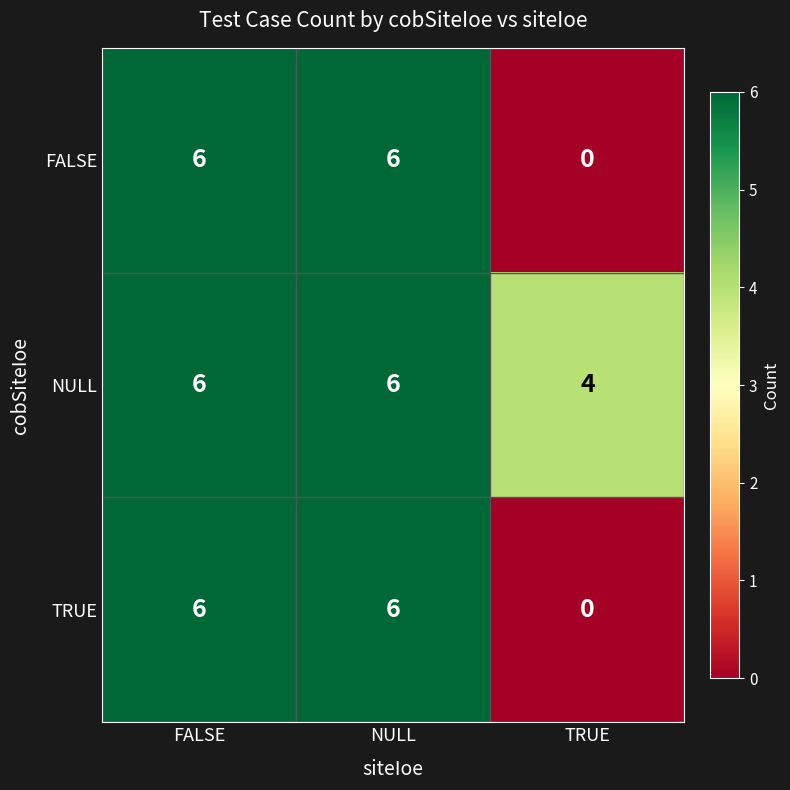

Reading left to right, list all the values displayed in this chart.

FALSE: 6	6	0
NULL: 6	6	4
TRUE: 6	6	0